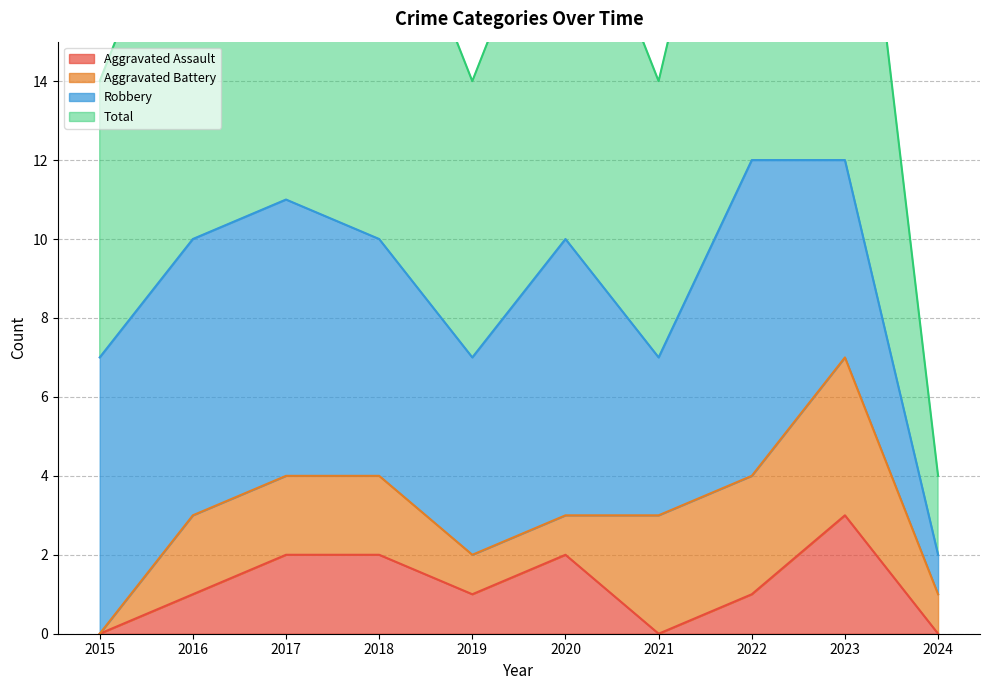

Where is the first local minimum for Aggravated Assault?

2019